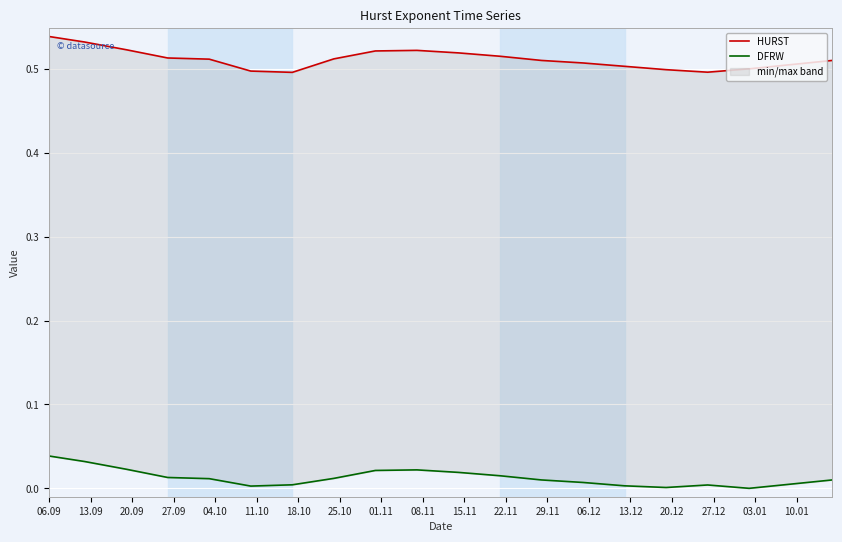

What is the label of the 4th point from the left?

27.09